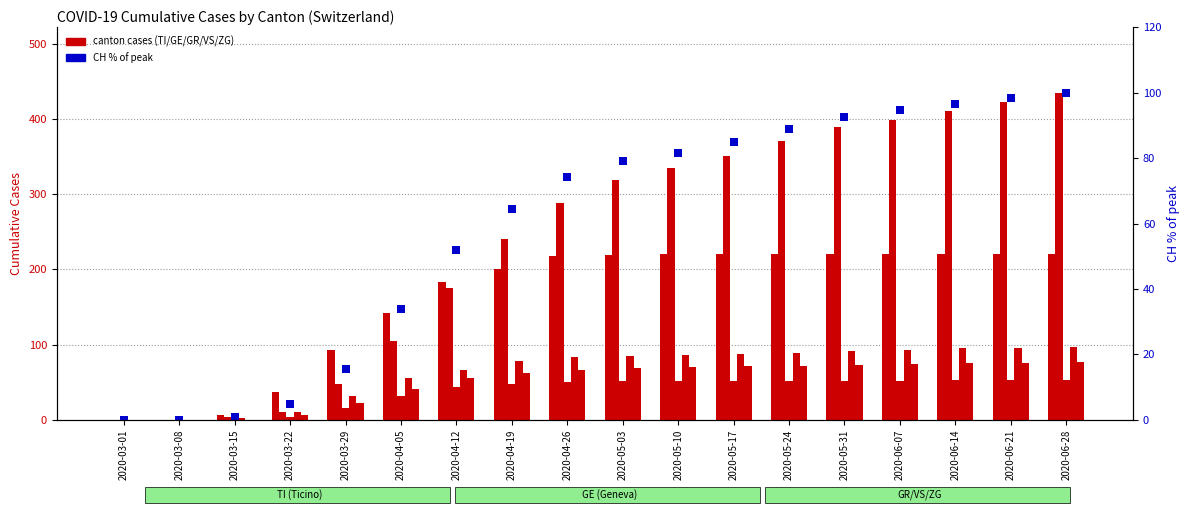

What is the sum of the ZG values at 2020-05-24 and 2020-05-31?

145.0